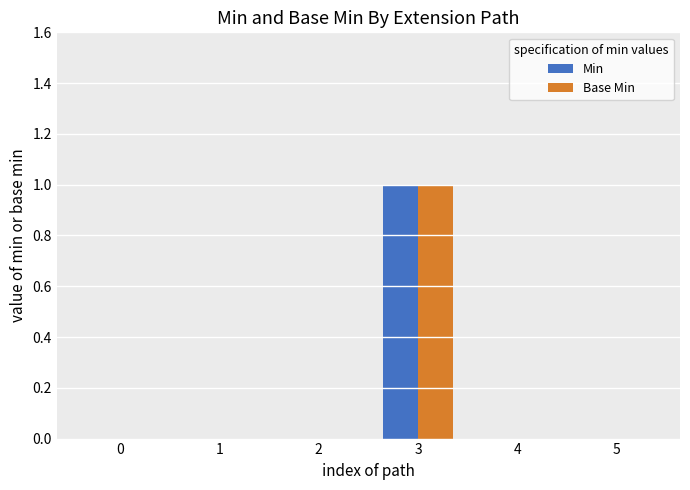

The Min series shows 1 at 3. True or false?

True